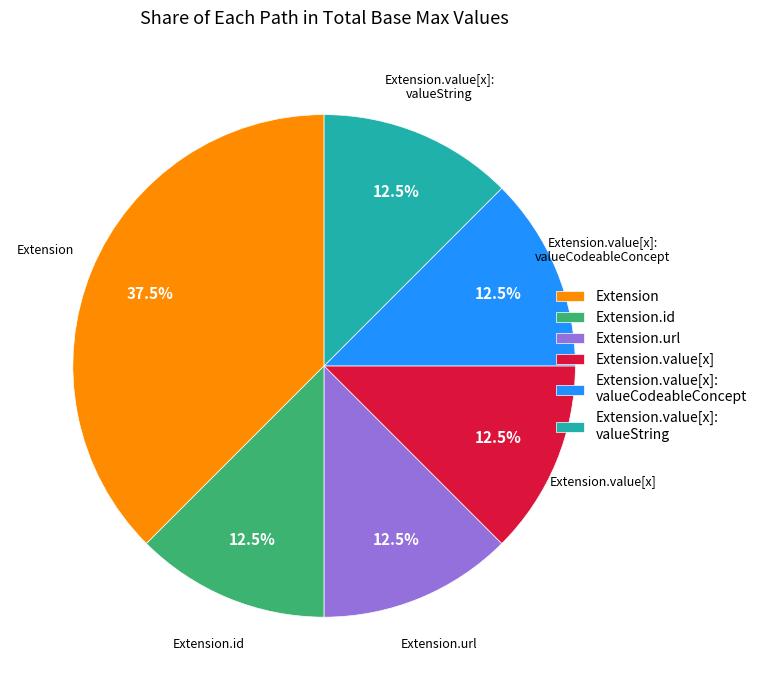

Which category has the biggest portion of the pie?

Extension